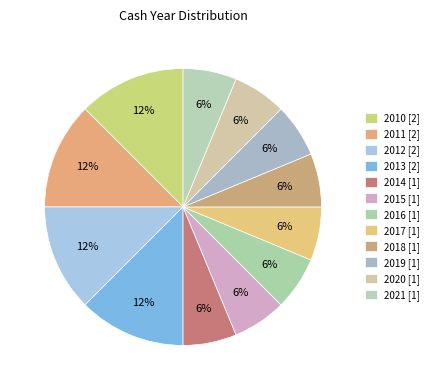

Does any single category account for the majority?

No